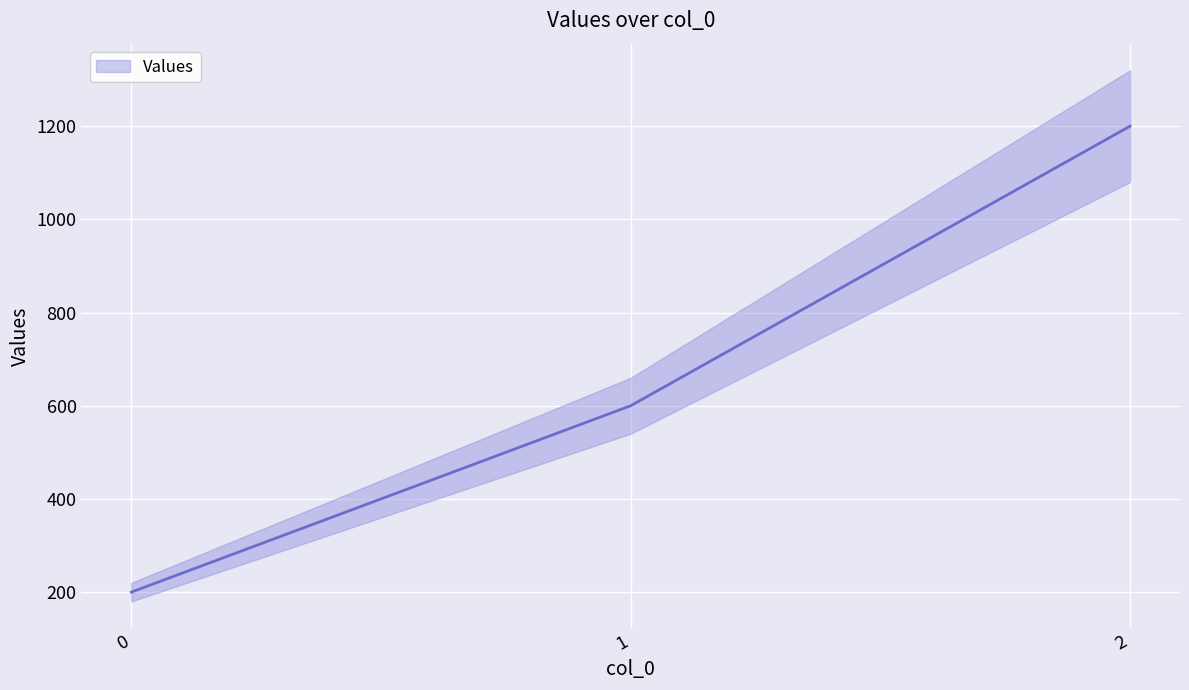

What value does the data have at 1?

600